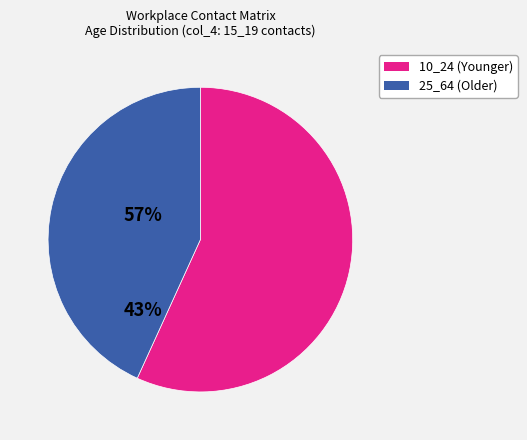

Is there any slice that represents more than half of the pie?

Yes